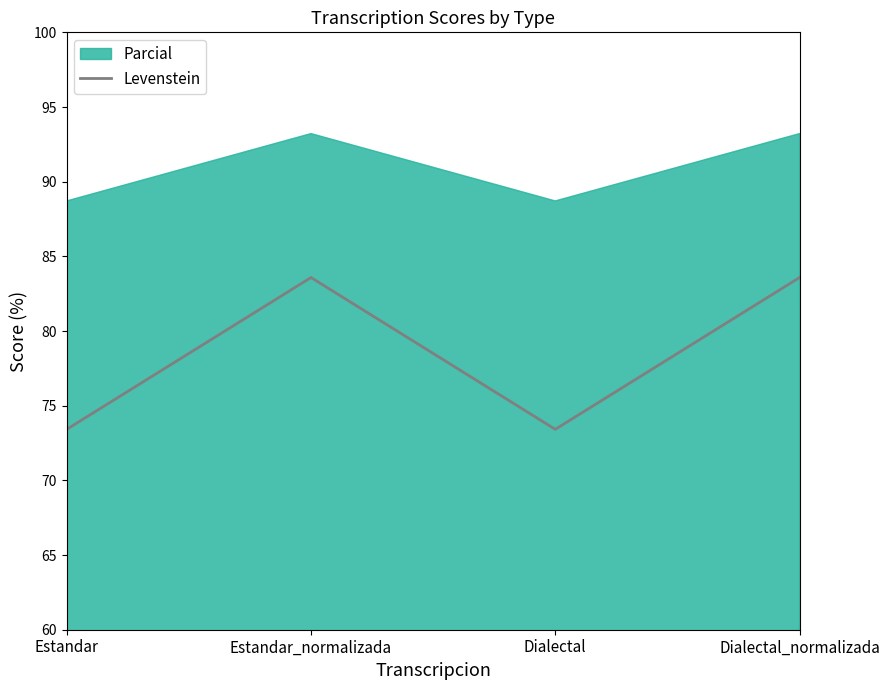

The Levenstein series shows 53.5 at Dialectal_normalizada. True or false?

False